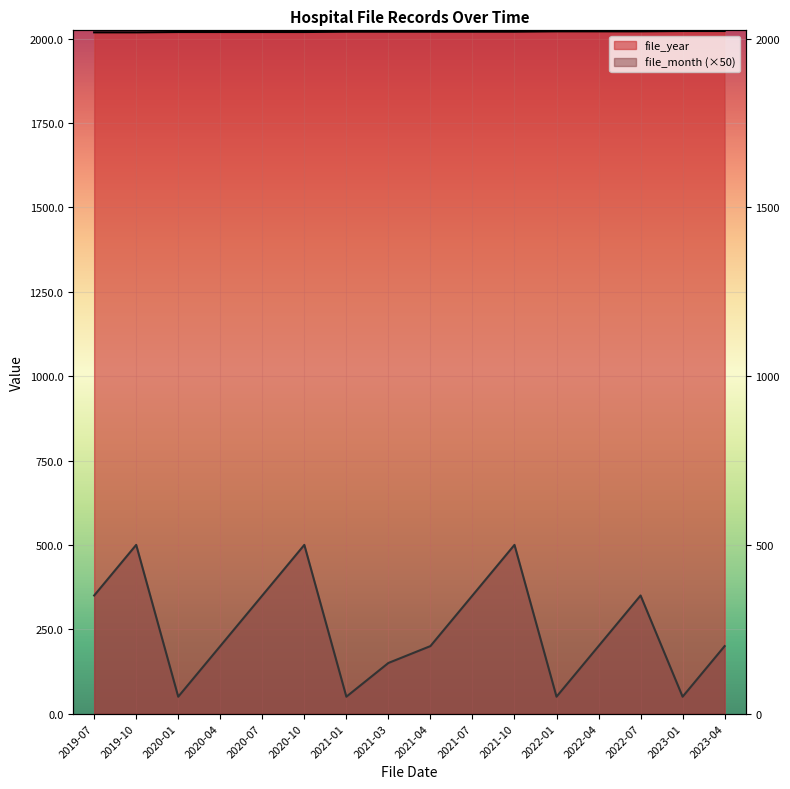

At which category is the sum across all series the highest?

2021-10